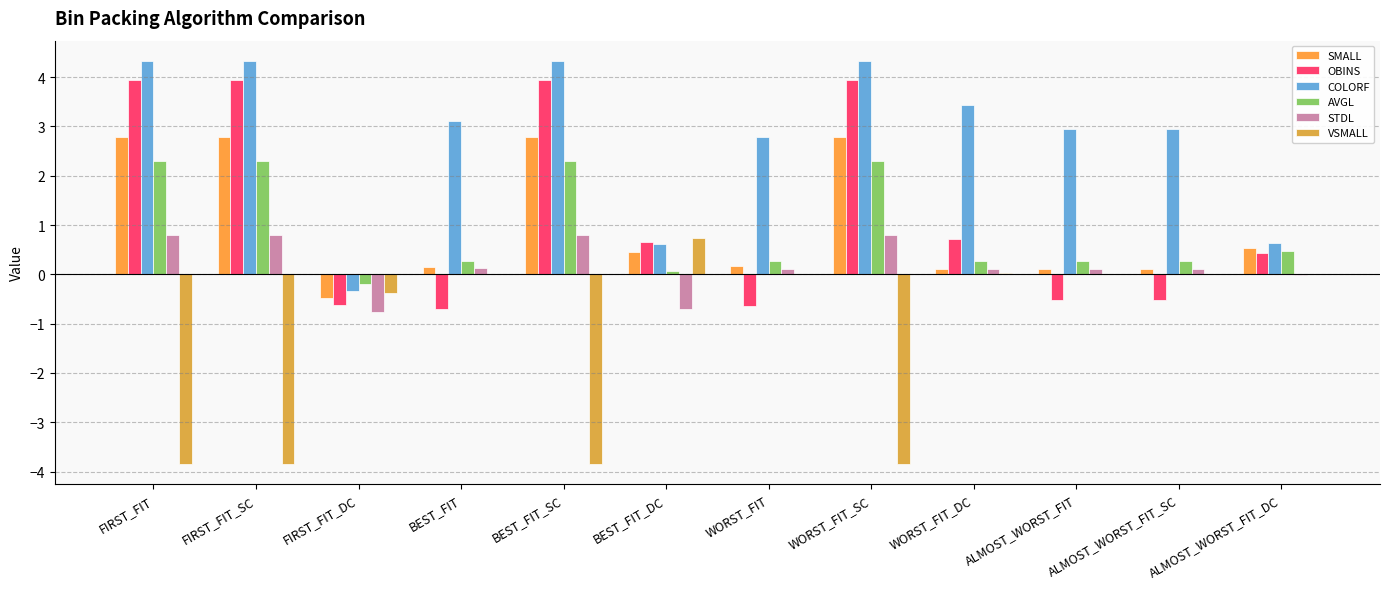

What is the label of the 8th bar from the left?

WORST_FIT_SC